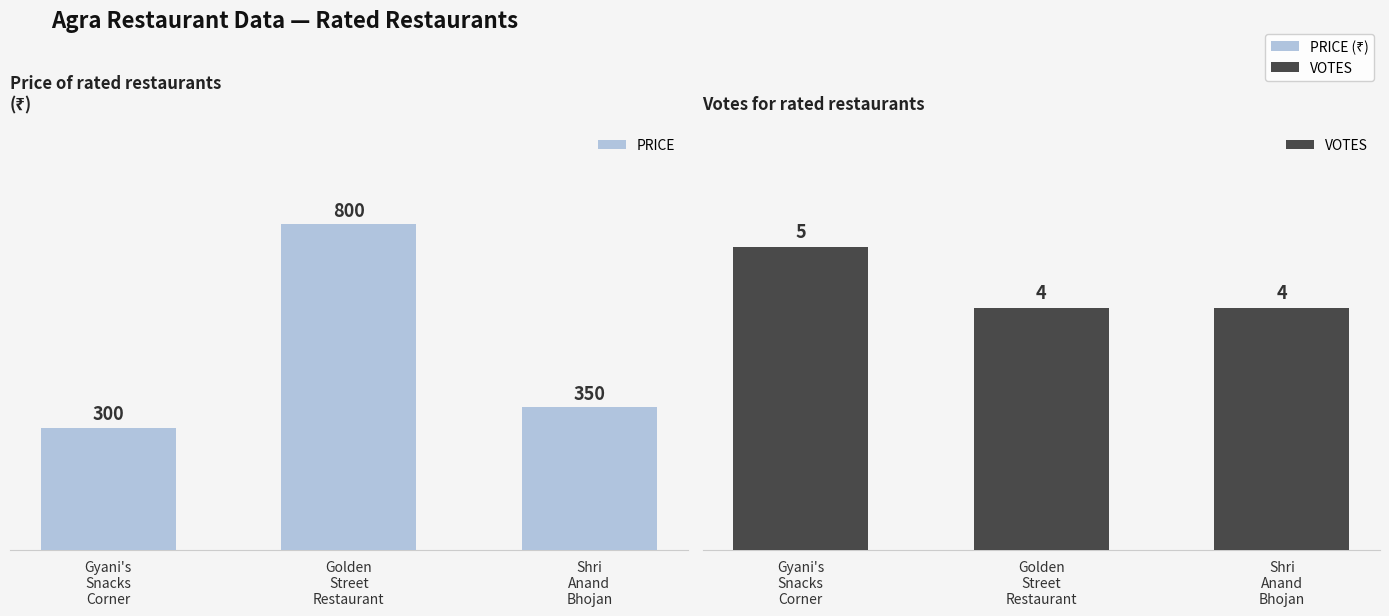

How many data points does each series have?

3